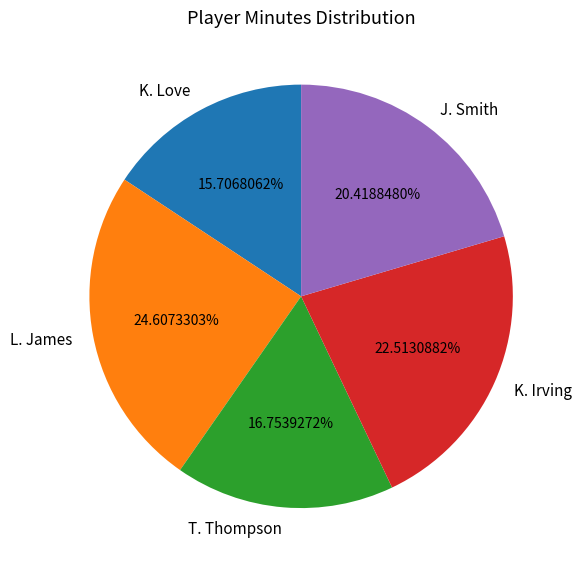

Is there a majority slice in this chart?

No